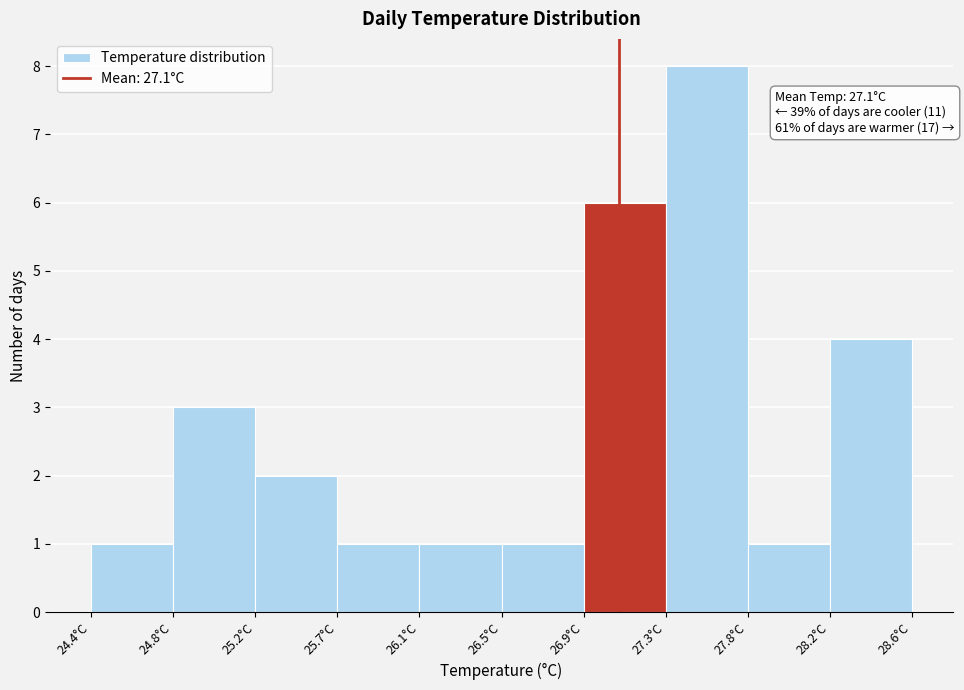

Over which range of the x-axis is the bar tallest?

27.34 to 27.76